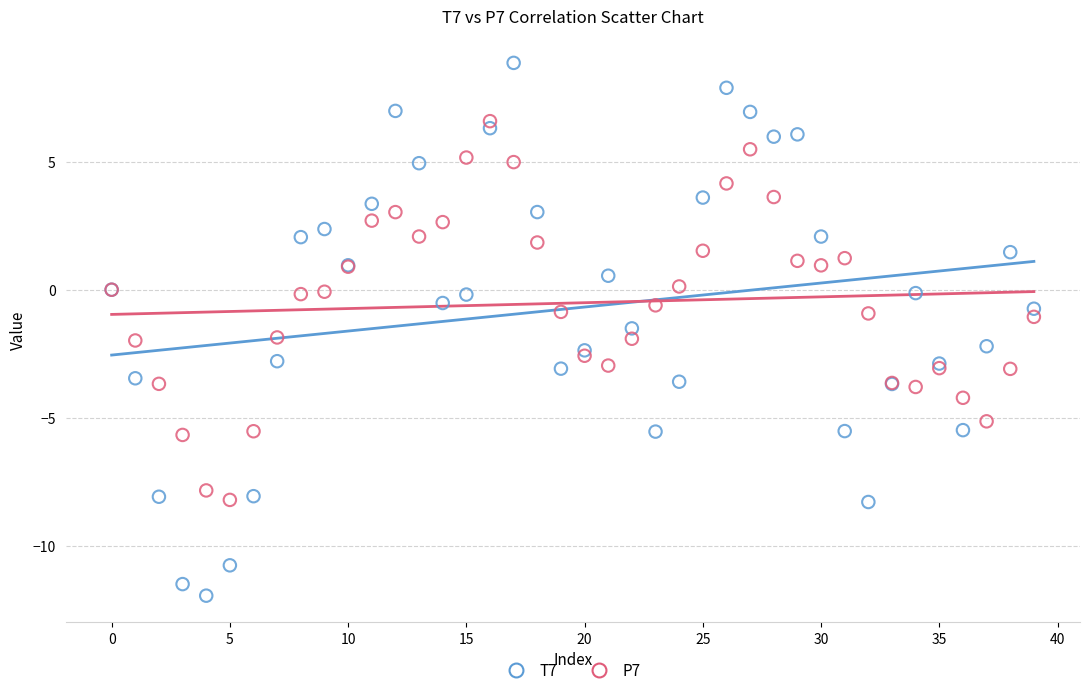

Which series contains the highest Y value?

T7